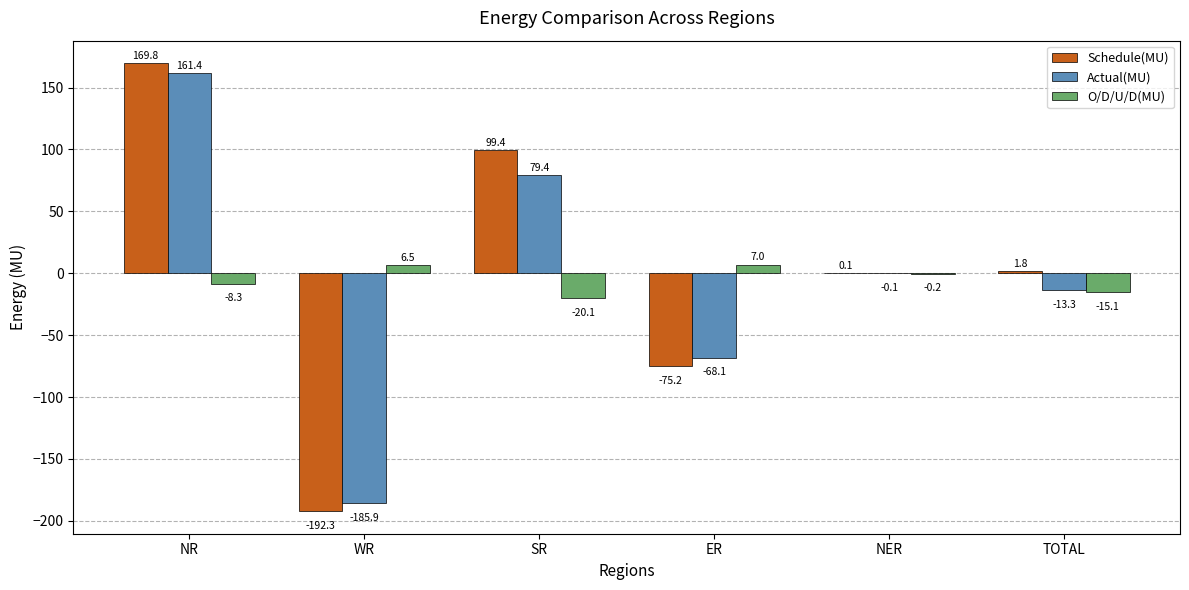

The value of Actual(MU) at SR is 79.4. True or false?

True